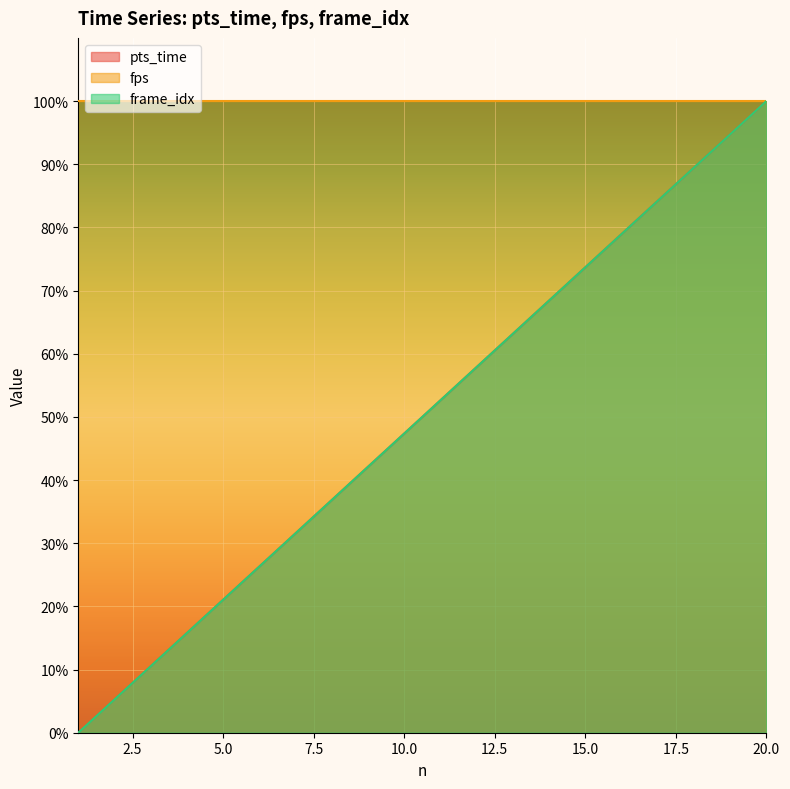

How many data points in frame_idx are above 52?

10